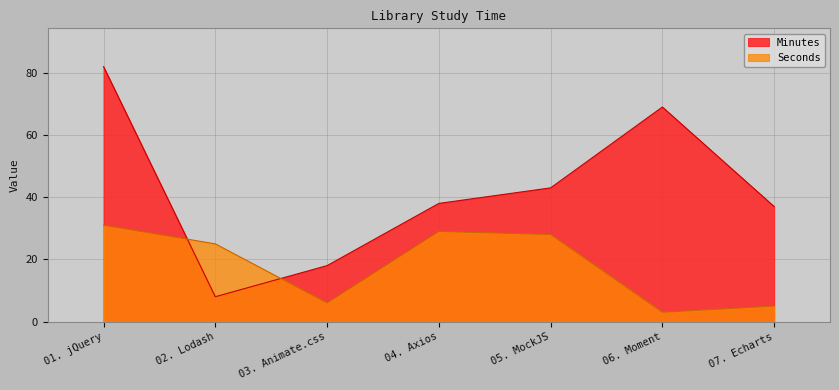

At which label does Seconds reach its peak?

01. jQuery